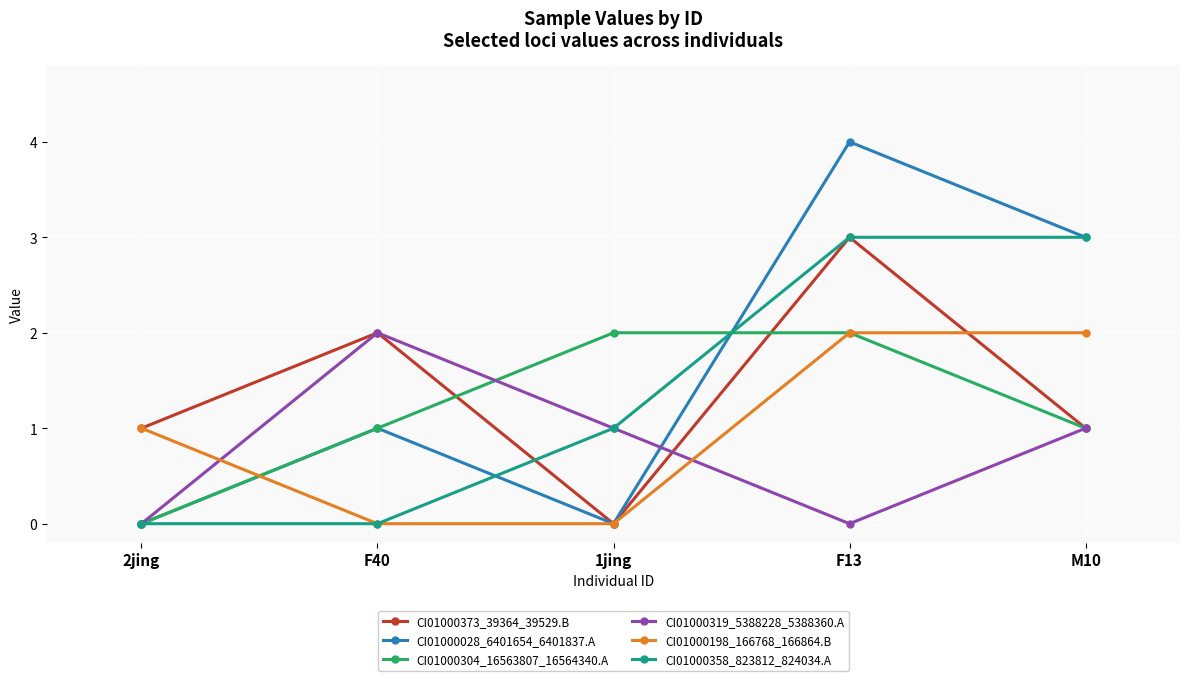

How many distinct data groups are displayed?

6